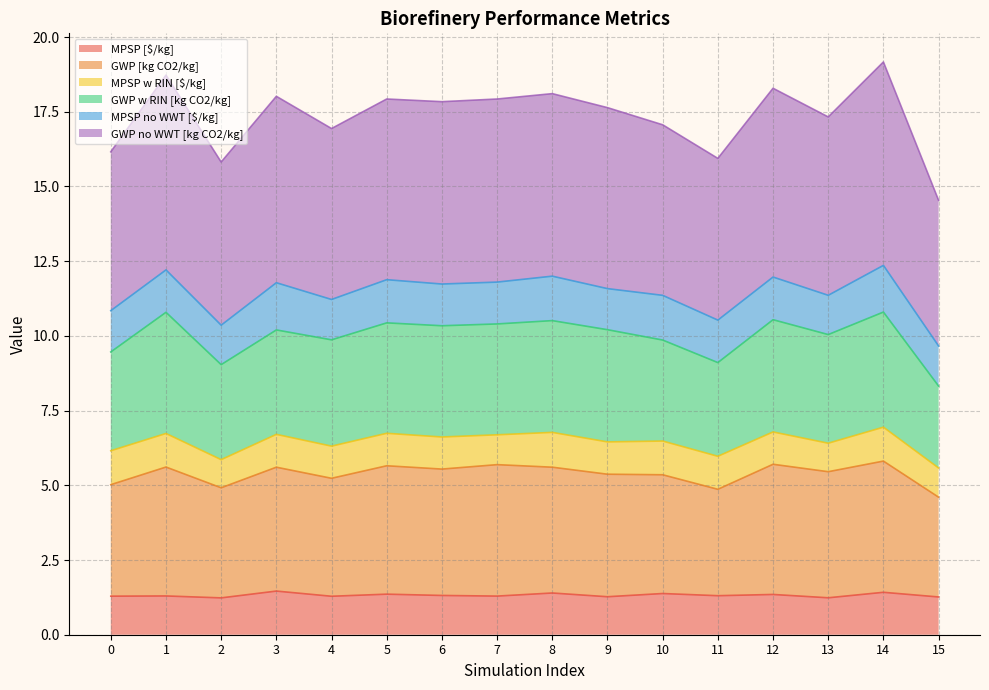

What are all the series names shown in the legend?

MPSP [$/kg], GWP [kg CO2/kg], MPSP w RIN [$/kg], GWP w RIN [kg CO2/kg], MPSP no WWT [$/kg], GWP no WWT [kg CO2/kg]